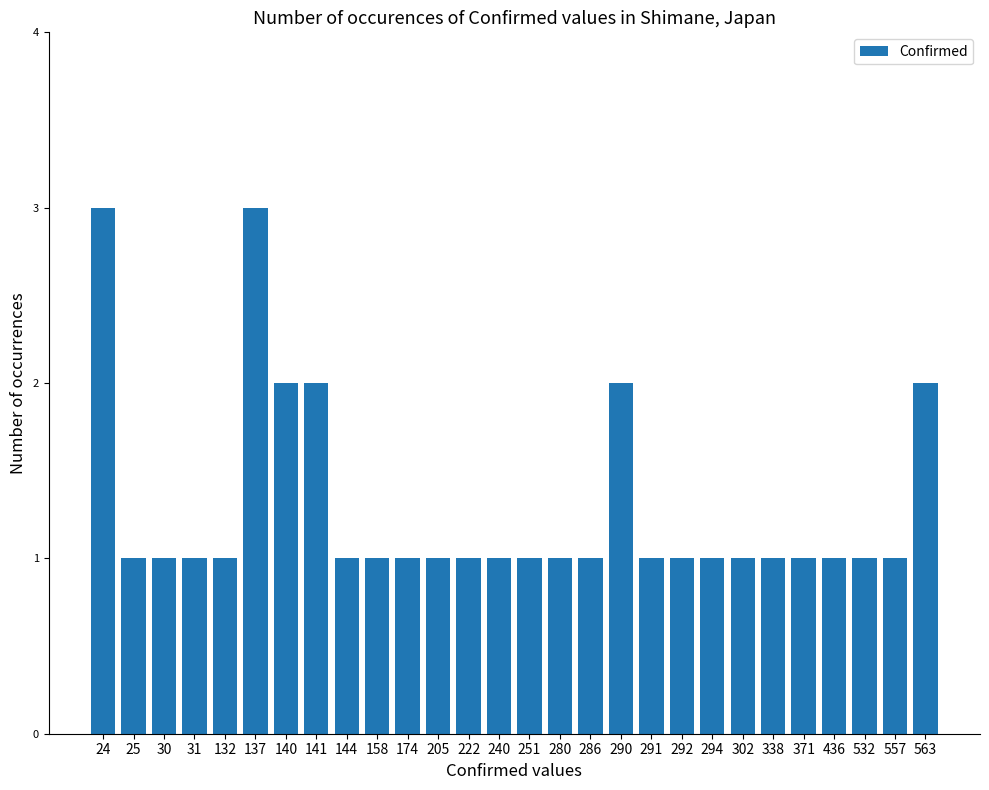

True or false: the data shows 3 at 137.

True